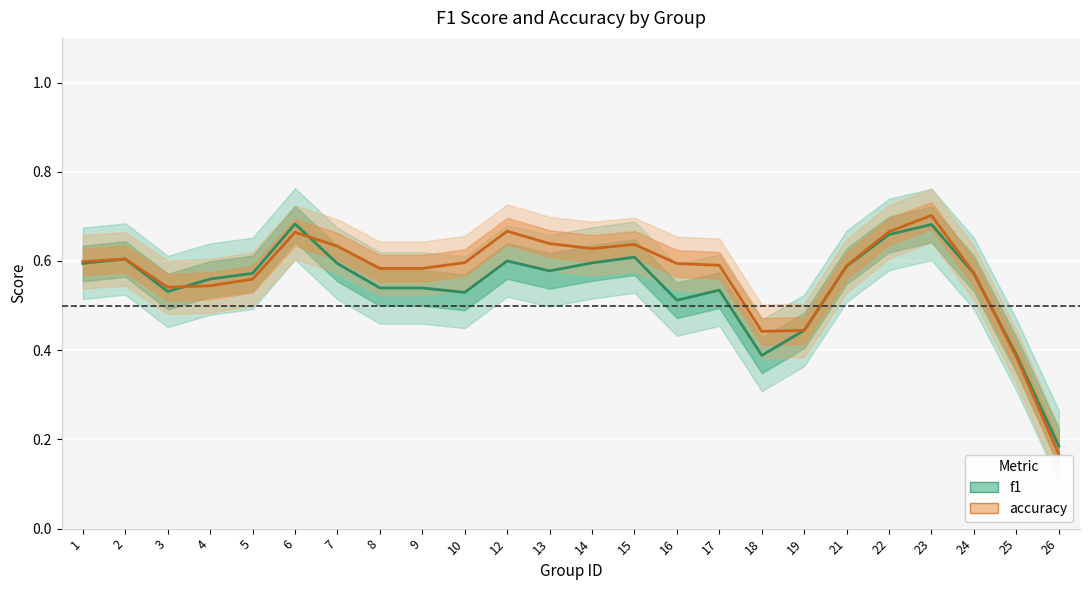

How many interior local valleys does the f1 series have?

5